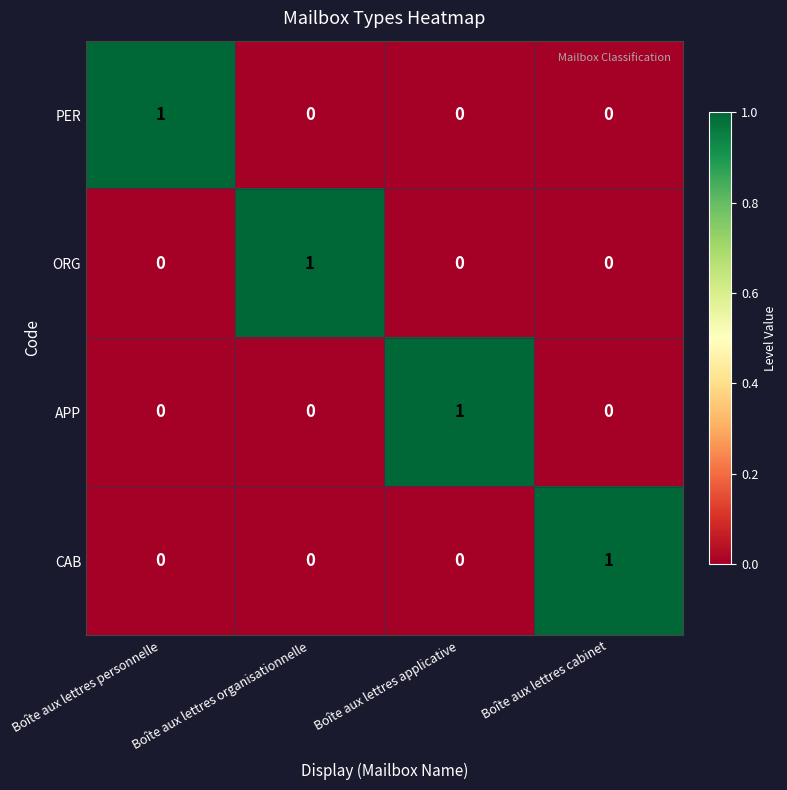

True or false: PER has a value of 0 at Boîte aux lettres cabinet.

True